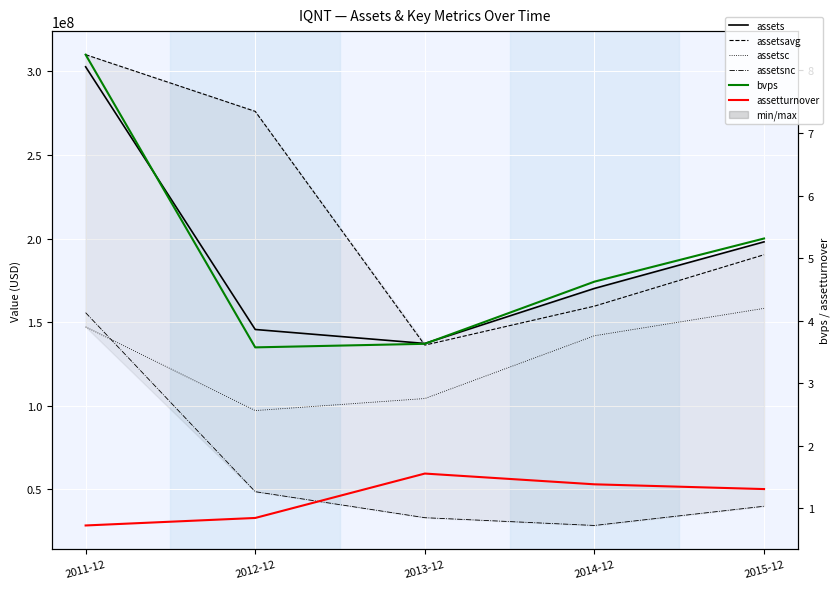

True or false: assetsnc has more than 2 points higher than both neighbors.

False